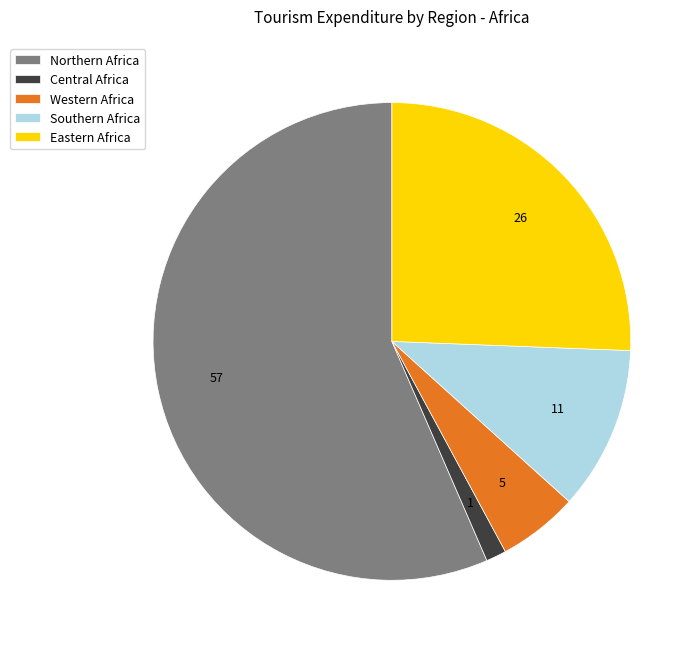

Between Western Africa and Southern Africa, which is larger?

Southern Africa